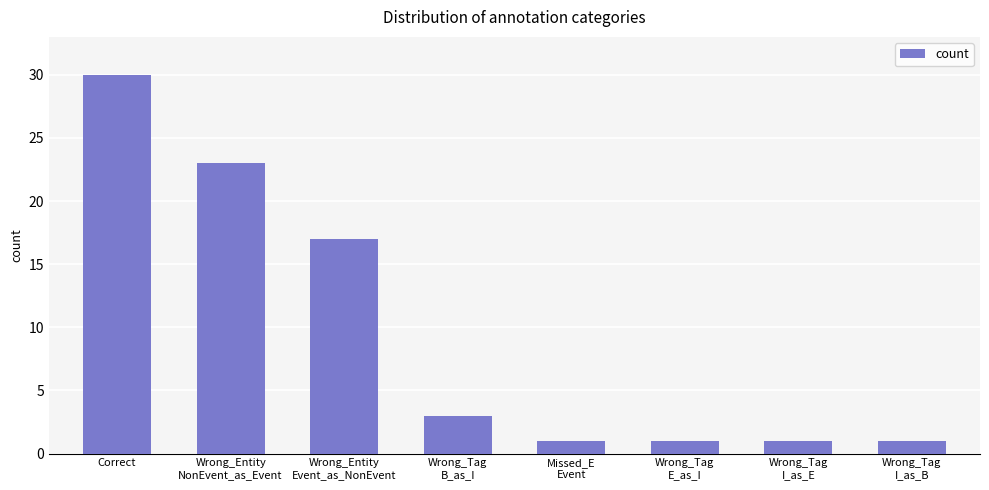

What is the label of the 1st bar from the left?

Correct